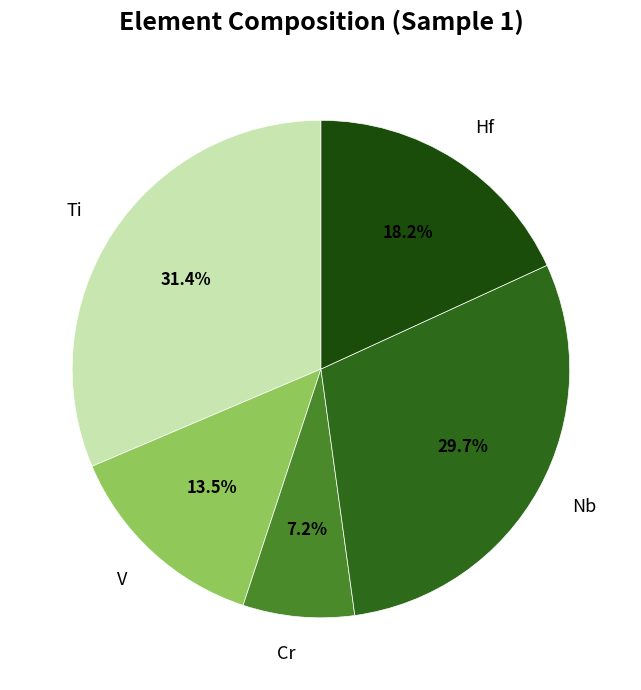

To the nearest percent, what is the average slice percentage?

20%